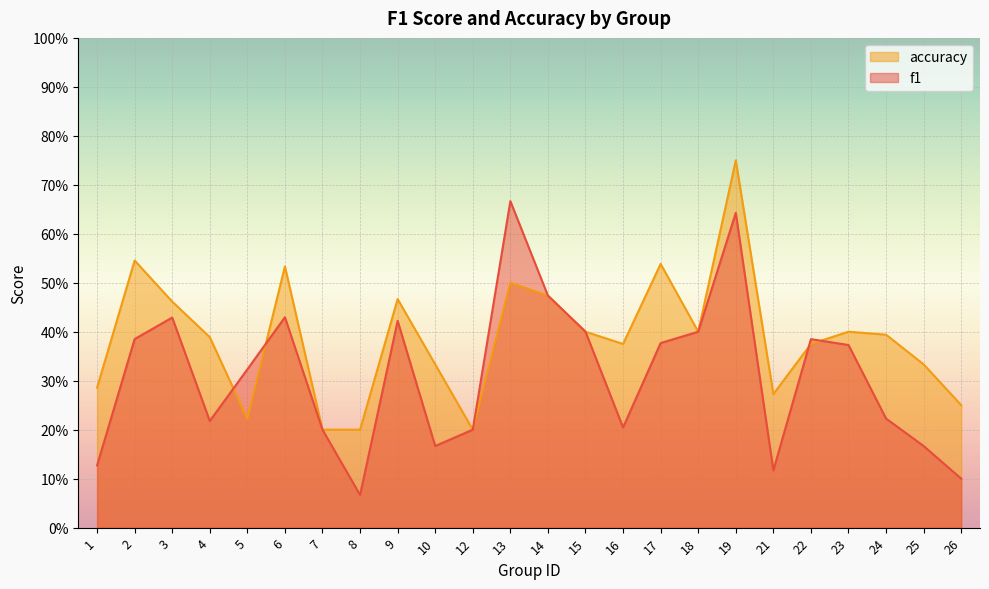

What is the total value across all series at 16?

0.6